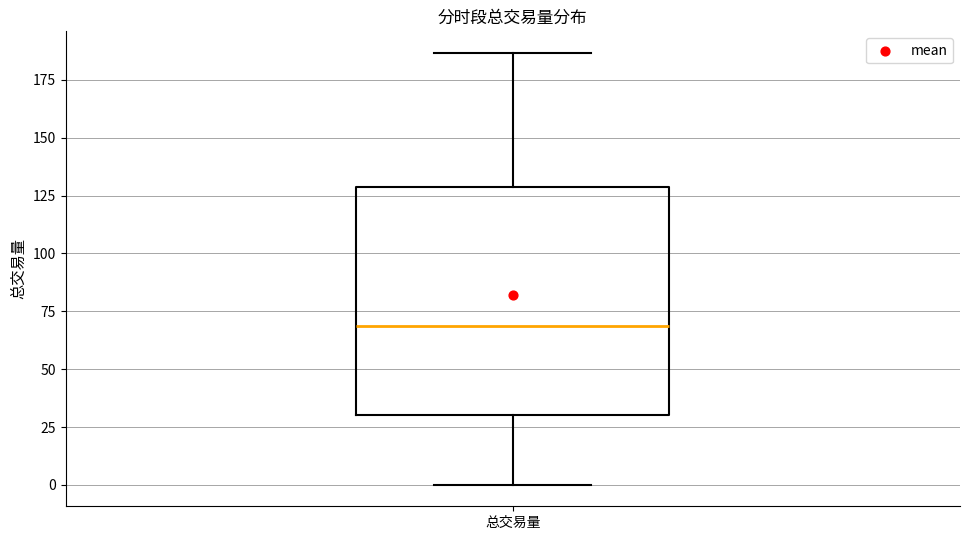

Where is the lower edge of the box for 总交易量 on the y-axis? The values are not printed on the chart, so give them approximately, as read against the axis.

30